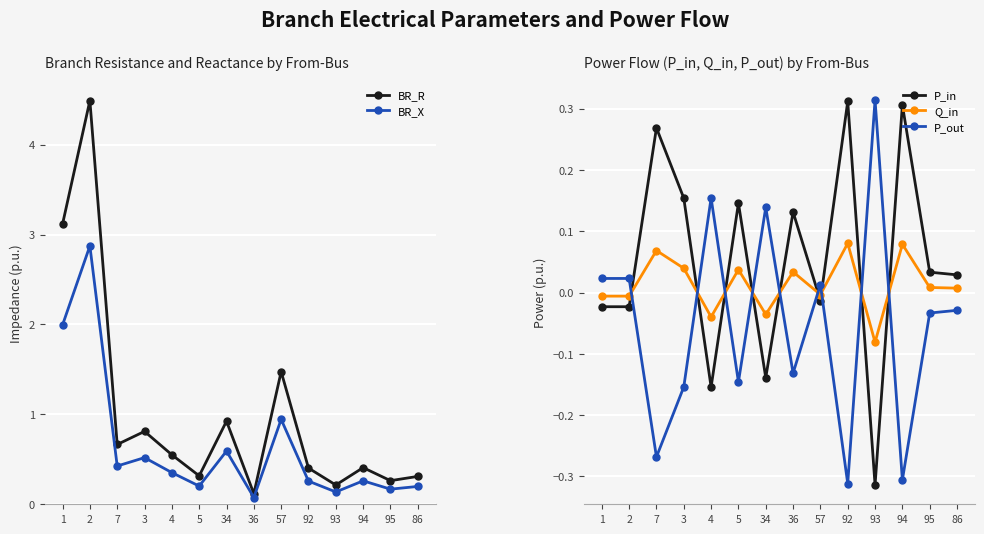

What is the average value of the P_in series?

0.1